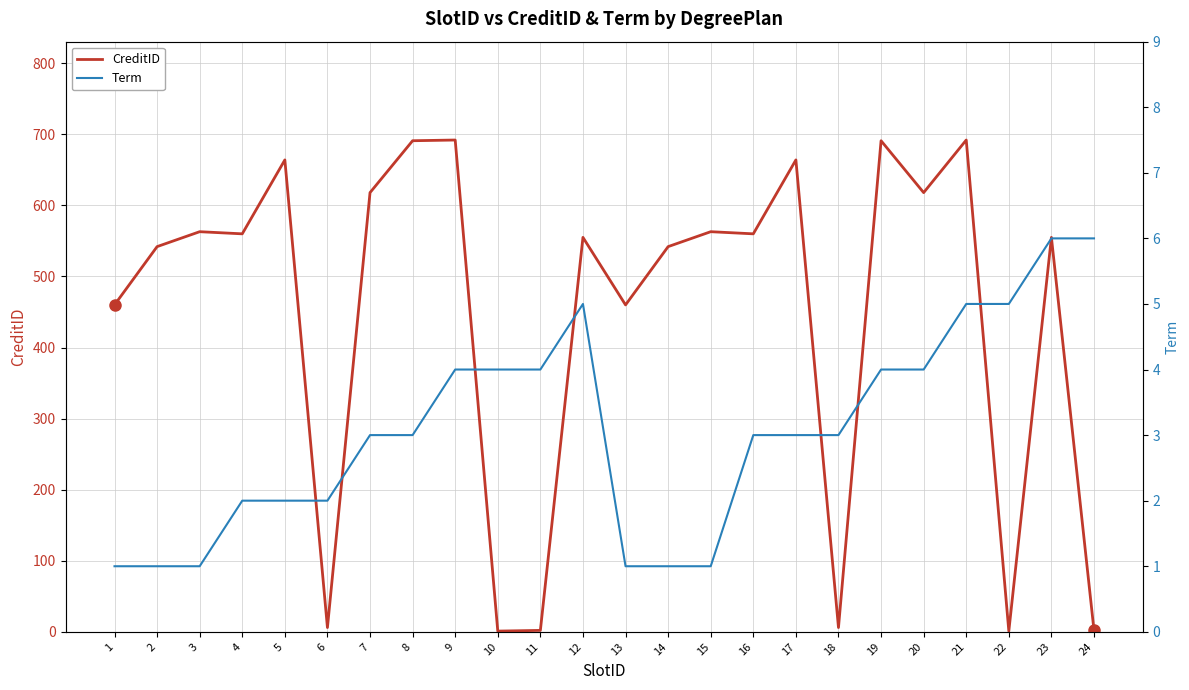

Which series has the largest range (max minus min)?

CreditID